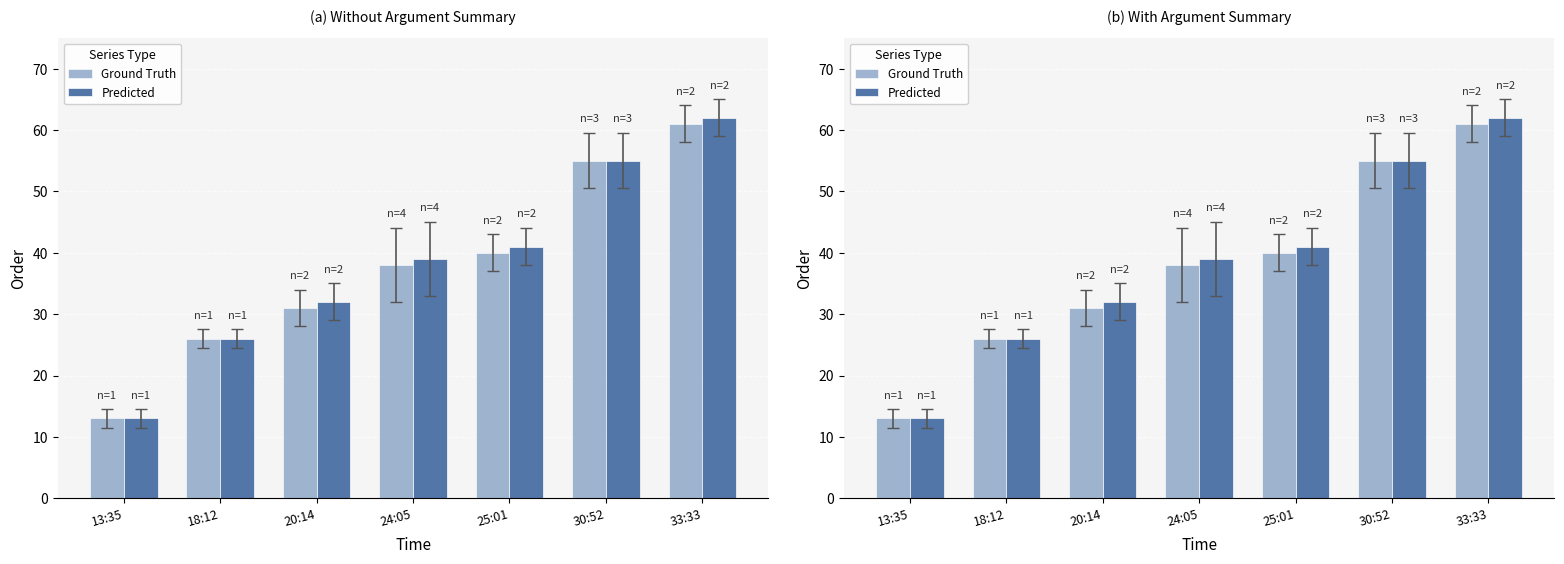

What is the lowest value of the Predicted series?

13